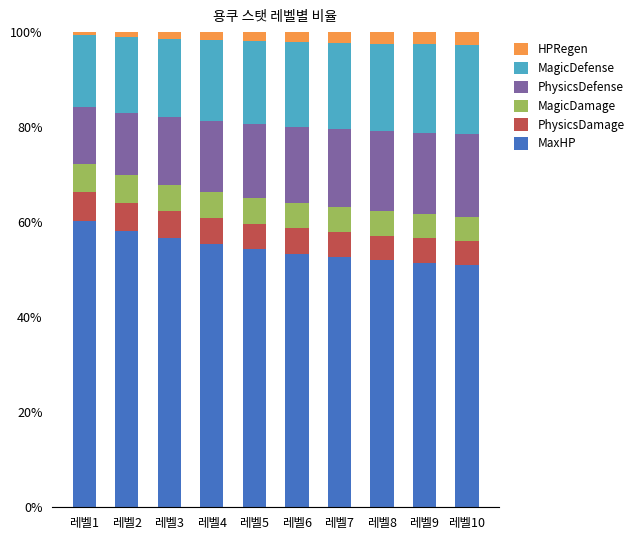

Does the chart contain stacked bars?

Yes